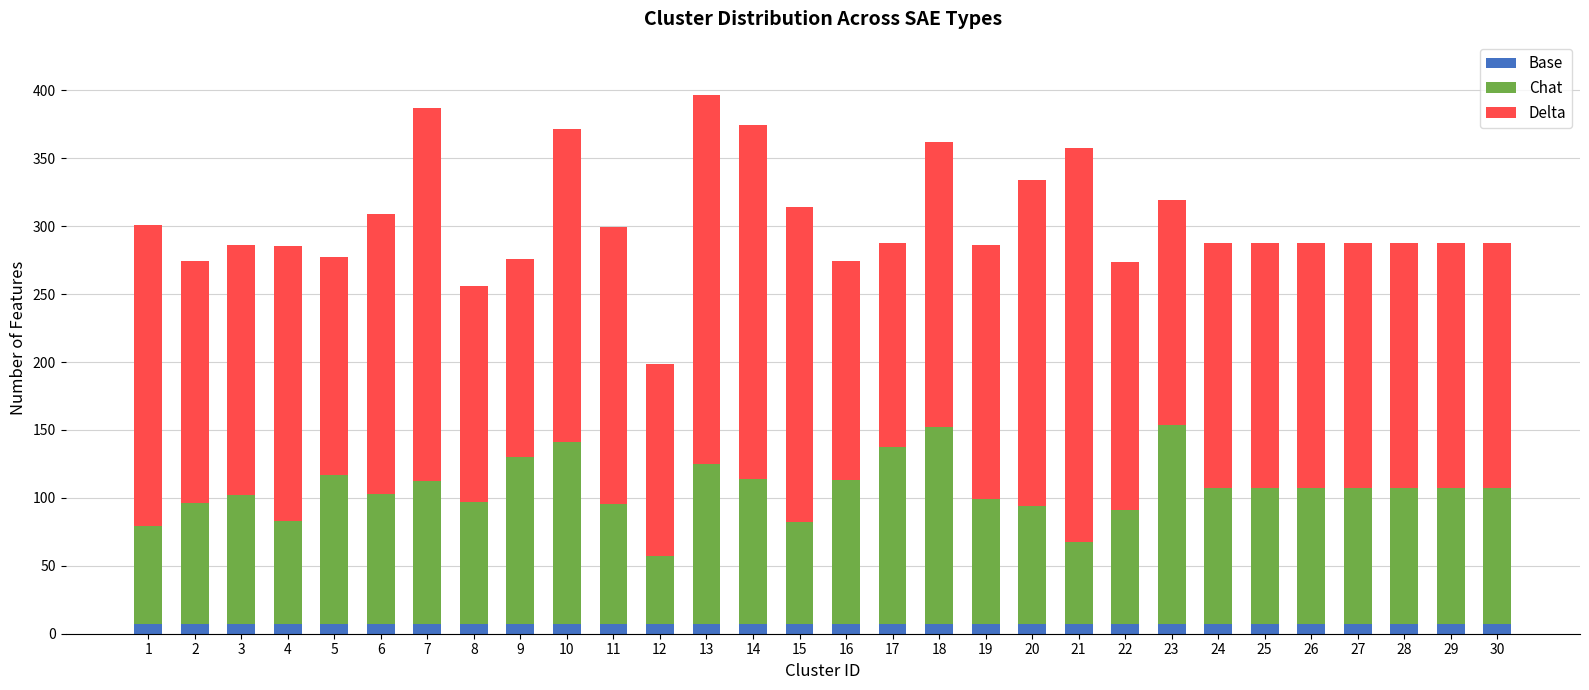

Is it true that Base equals 7.3 at 16?

True